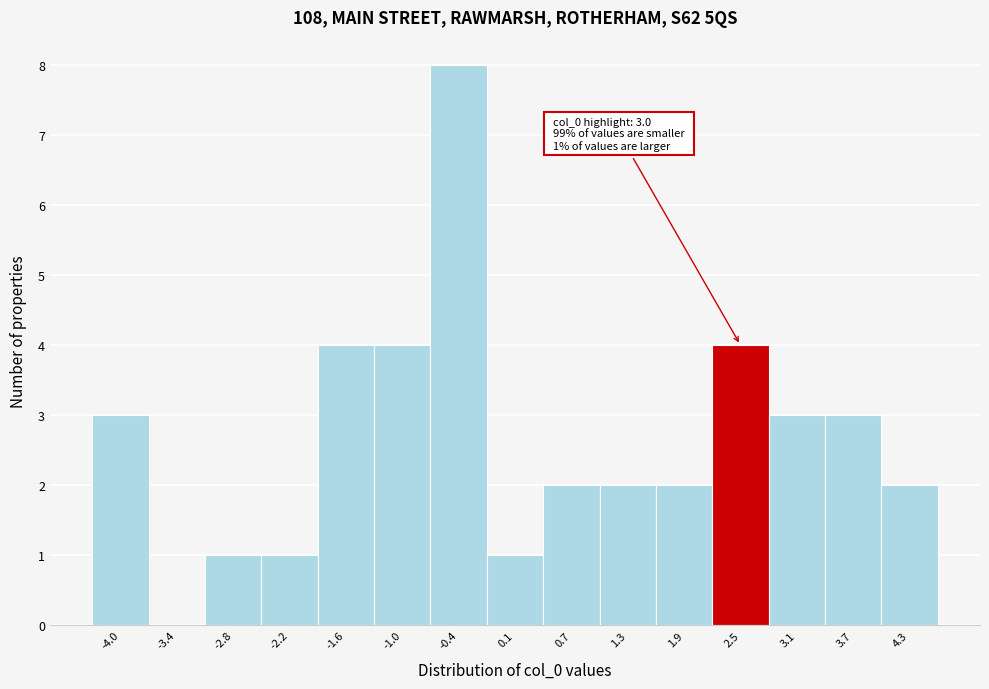

Reading right to left, extract all data points from this chart.

4.3=2	3.7=3	3.1=3	2.5=4	1.9=2	1.3=2	0.7=2	0.1=1	-0.4=8	-1.0=4	-1.6=4	-2.2=1	-2.8=1	-3.4=0	-4.0=3